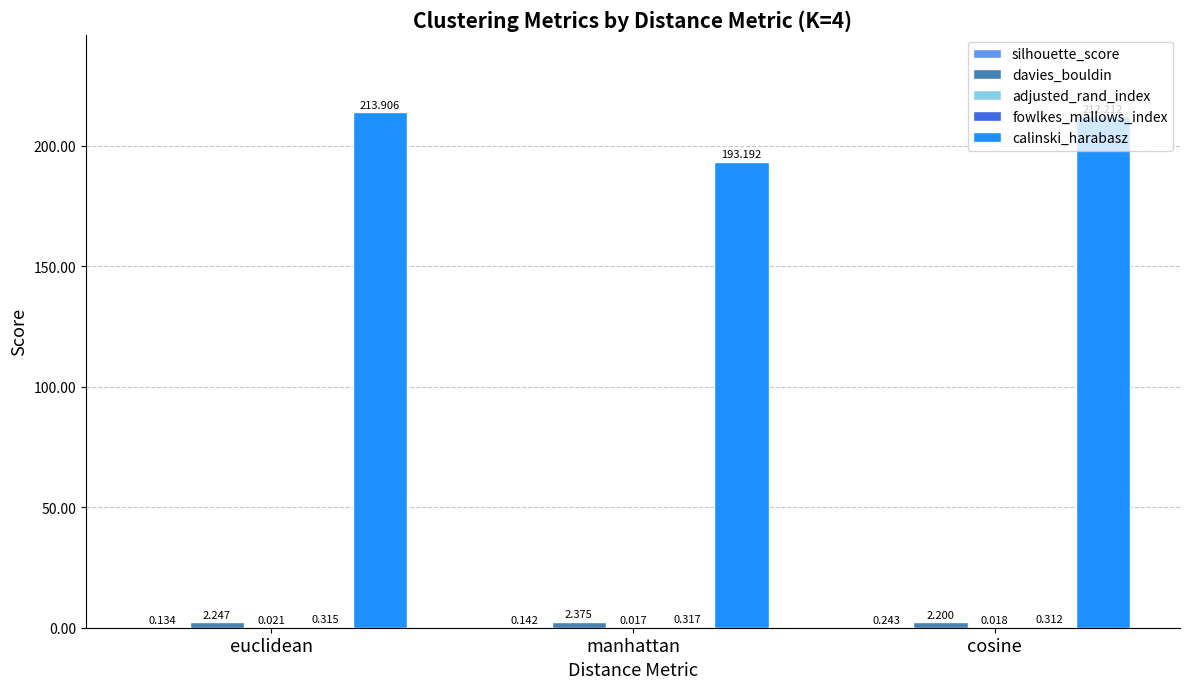

Which series changed the most between euclidean and manhattan?

calinski_harabasz